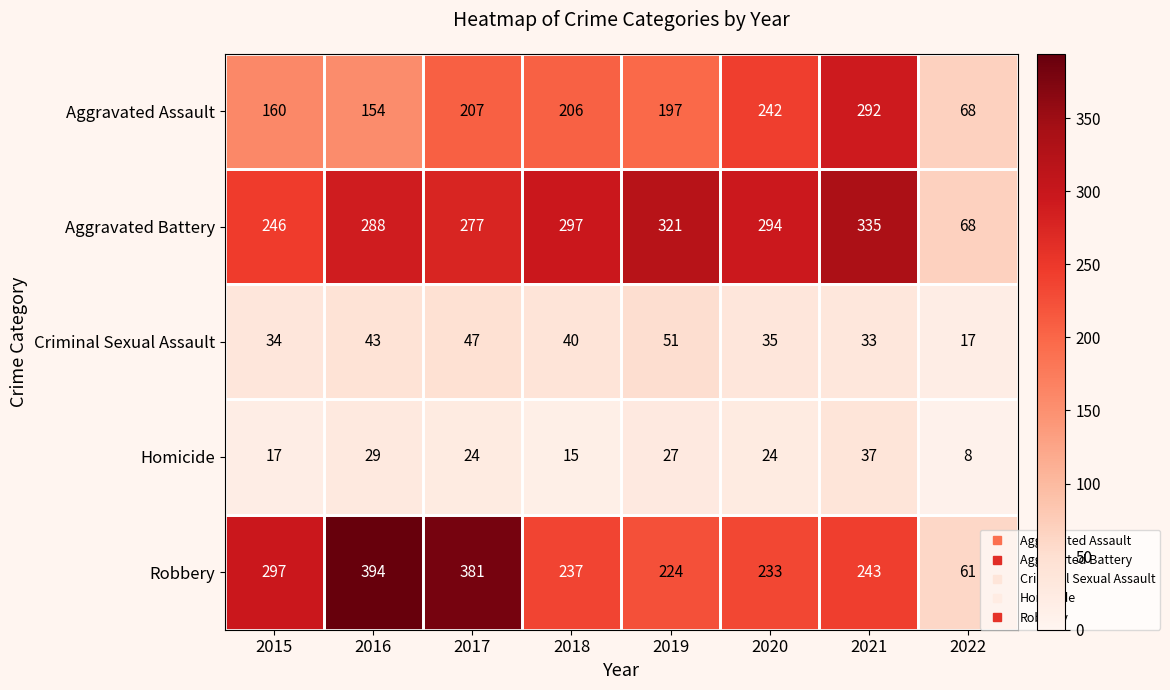

What is the difference between the highest and lowest values at 2020?

270